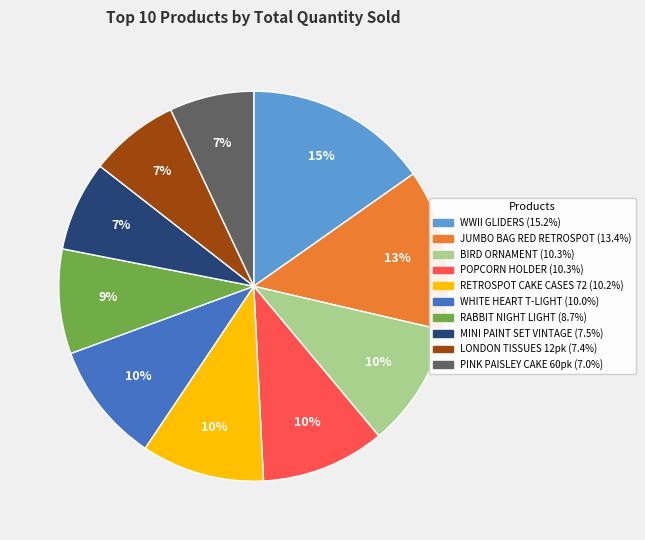

To the nearest percent, what is the average slice percentage?

10%